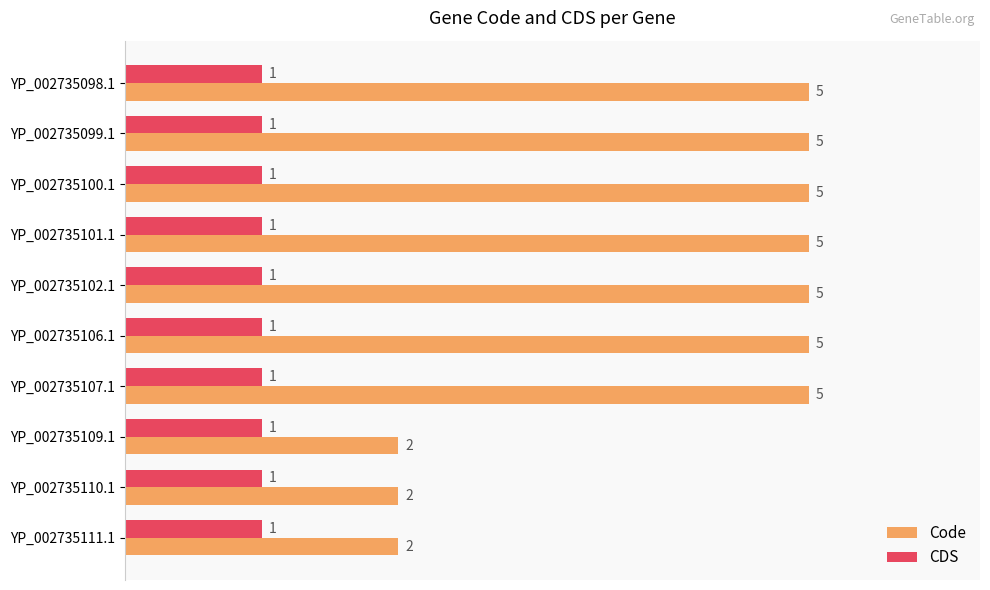

Which series has the widest spread of values?

Code